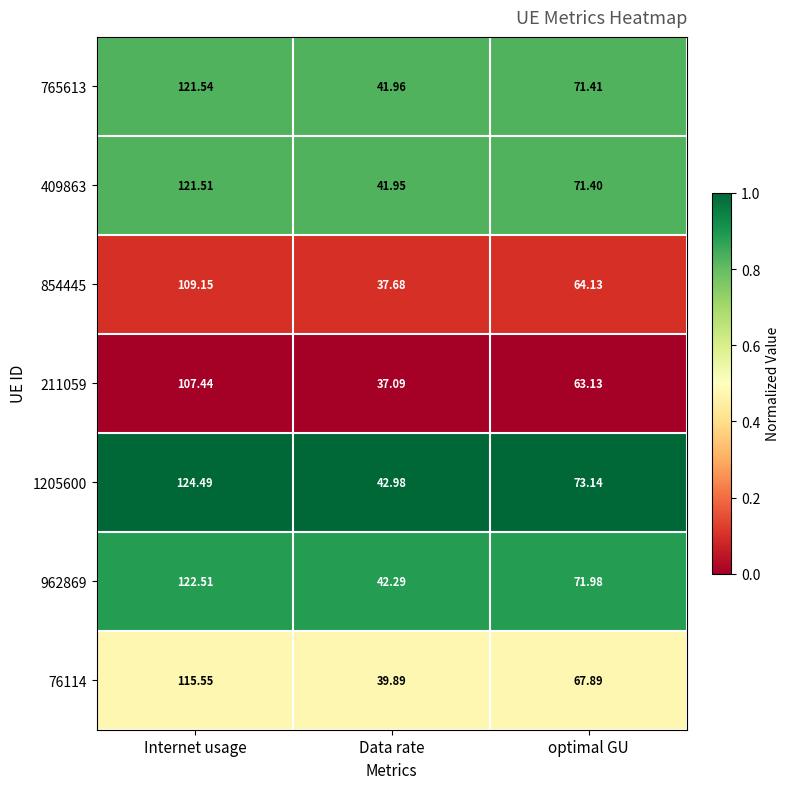

What is the difference between the highest and lowest values at optimal GU?

10.0